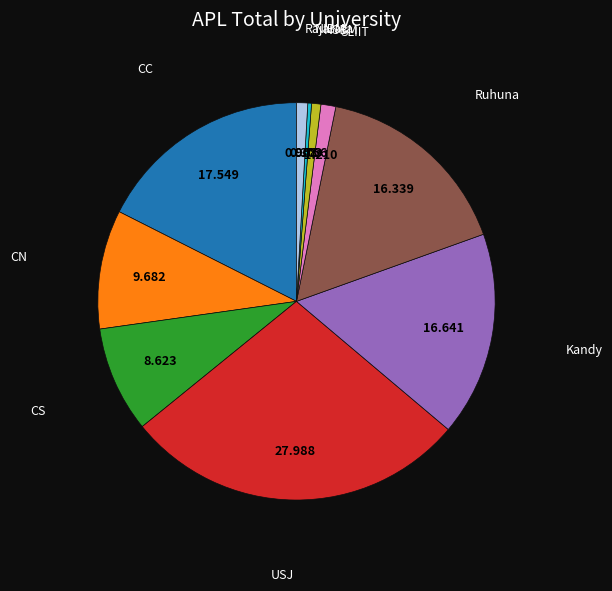

Does any single category account for the majority?

No